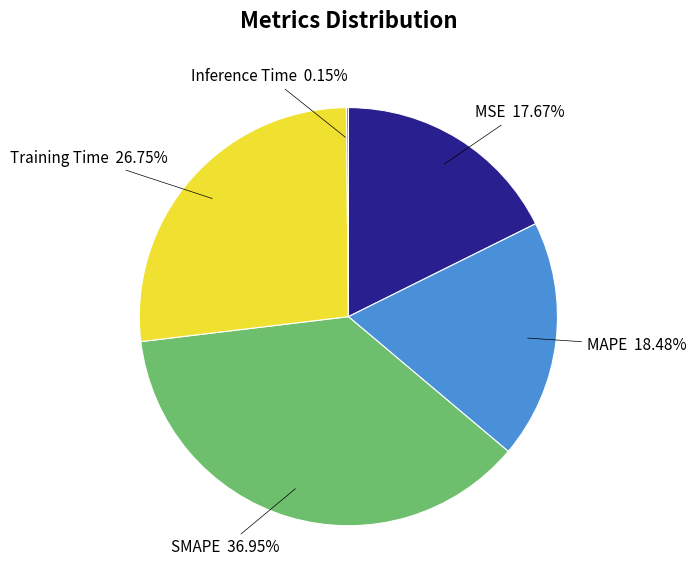

Which category has the biggest portion of the pie?

SMAPE